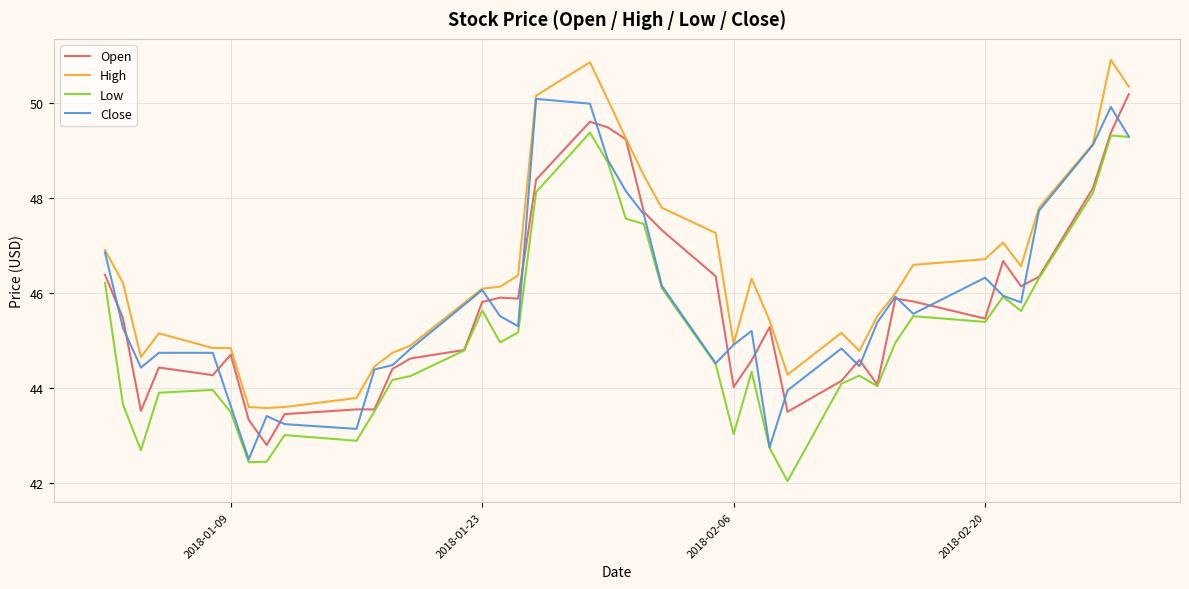

True or false: Low and High intersect in this chart.

False